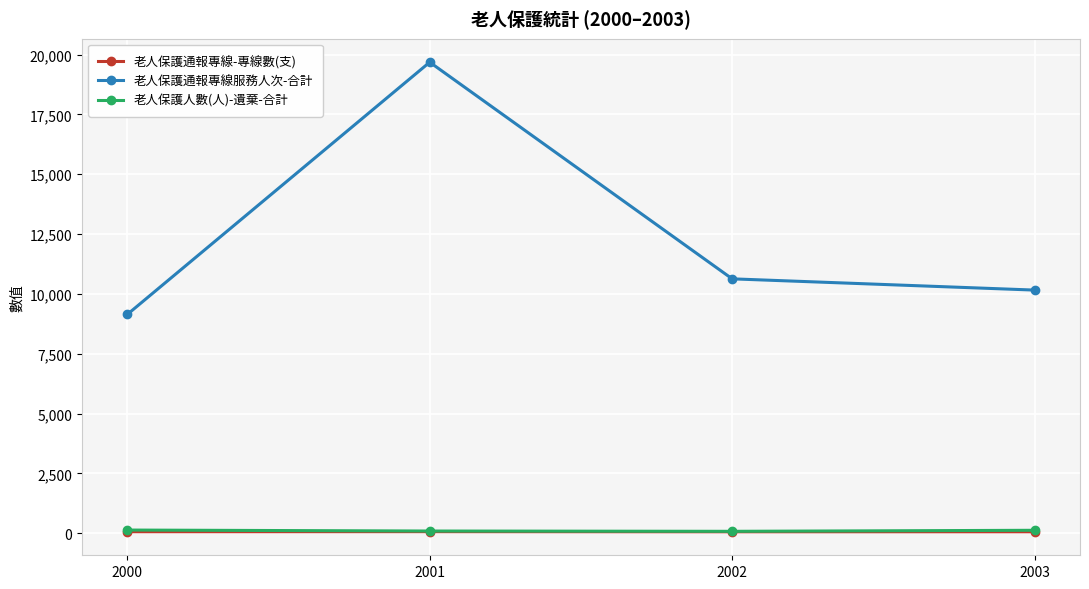

True or false: 老人保護通報專線-專線數(支) and 老人保護通報專線服務人次-合計 cross at least once.

False